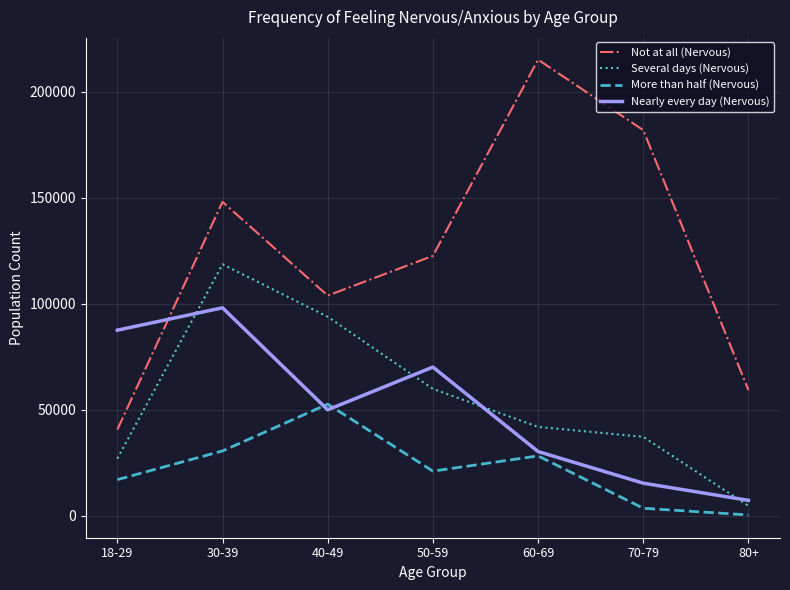

Does the chart display data point markers on the line(s)?

No